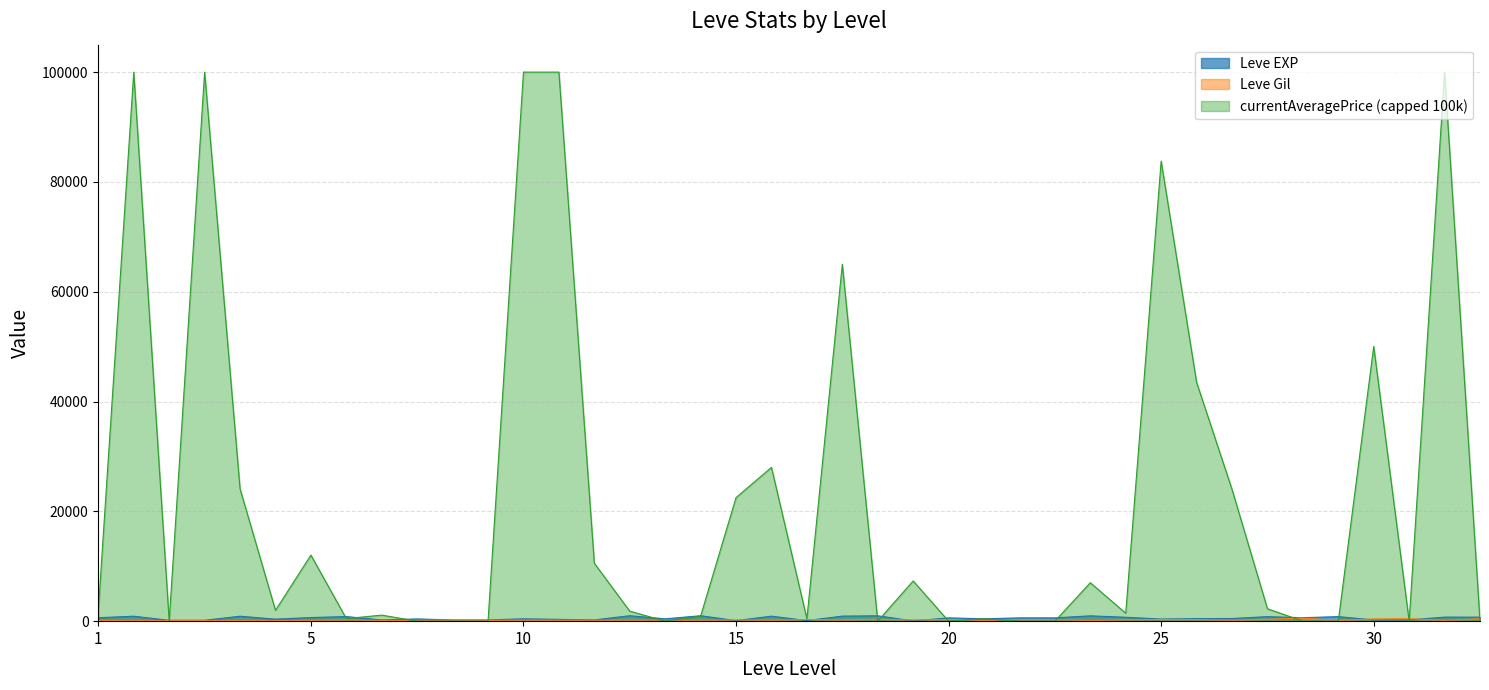

True or false: Leve EXP has more than 0 interior local peaks.

True